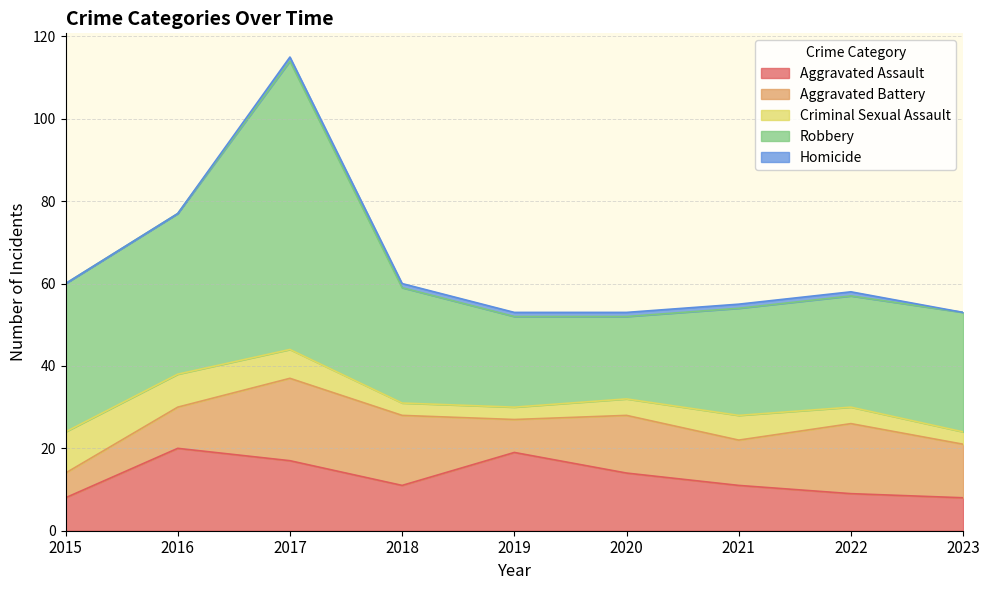

Count the number of categories in the chart.

9